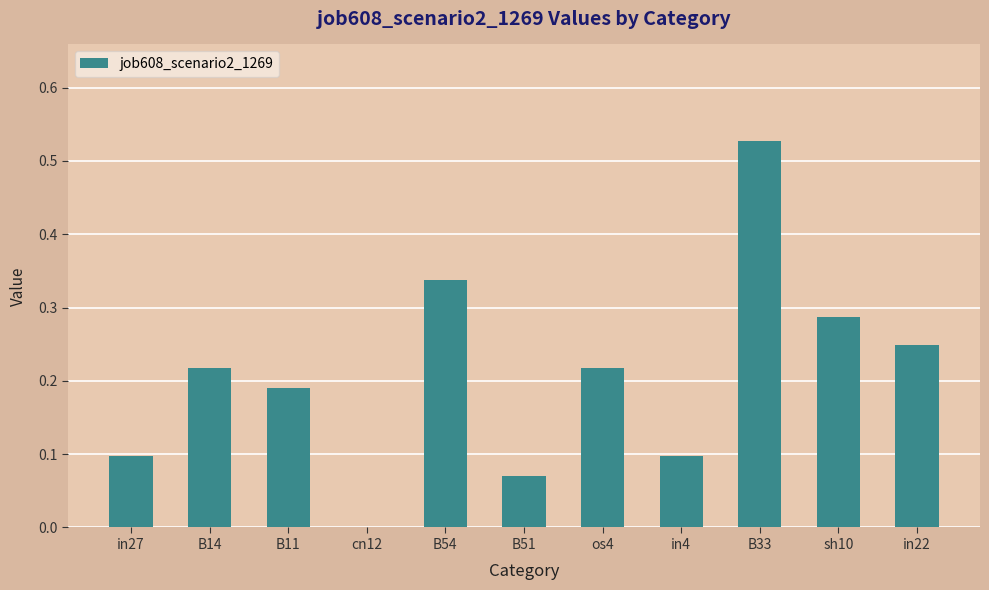

What is the sum of all values?

2.3